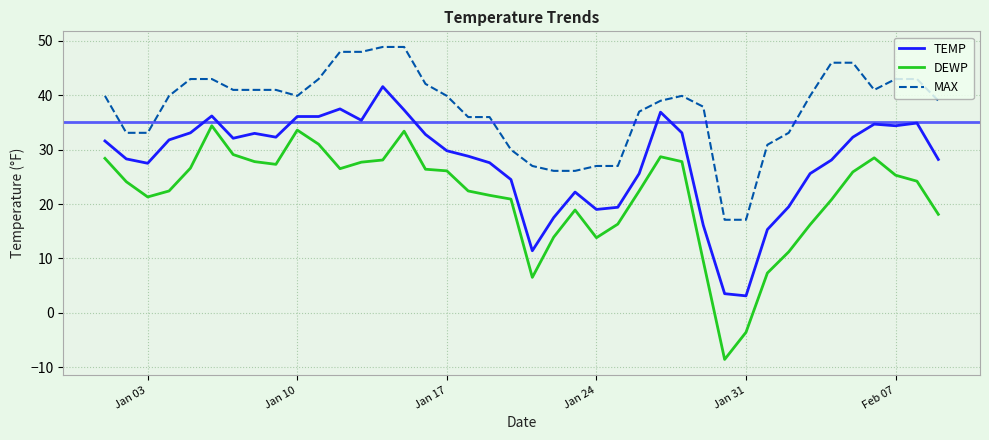

Rank the series by their maximum value, from highest to lowest.

MAX, TEMP, DEWP